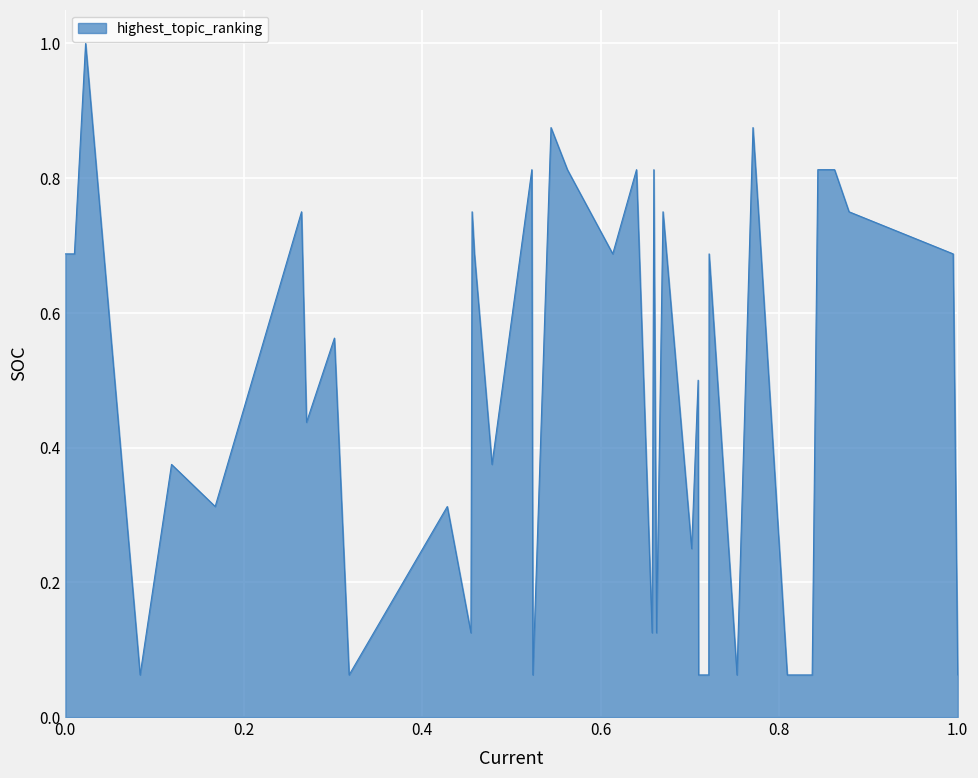

Reading left to right, extract all data points from this chart.

0.7	0.7	1.0	0.1	0.4	0.3	0.8	0.4	0.6	0.1	0.3	0.1	0.8	0.7	0.4	0.8	0.1	0.9	0.8	0.7	0.8	0.1	0.8	0.1	0.8	0.2	0.5	0.1	0.1	0.7	0.1	0.9	0.8	0.1	0.1	0.8	0.8	0.8	0.7	0.1